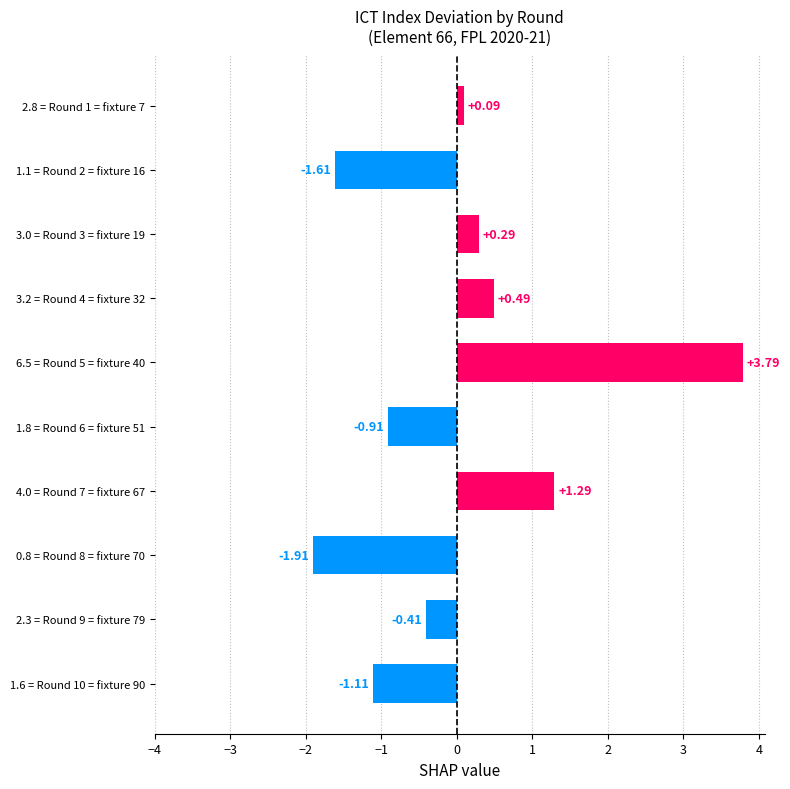

What is the difference between the values at 0.8 = Round 8 = fixture 70 and 2.3 = Round 9 = fixture 79?

1.5